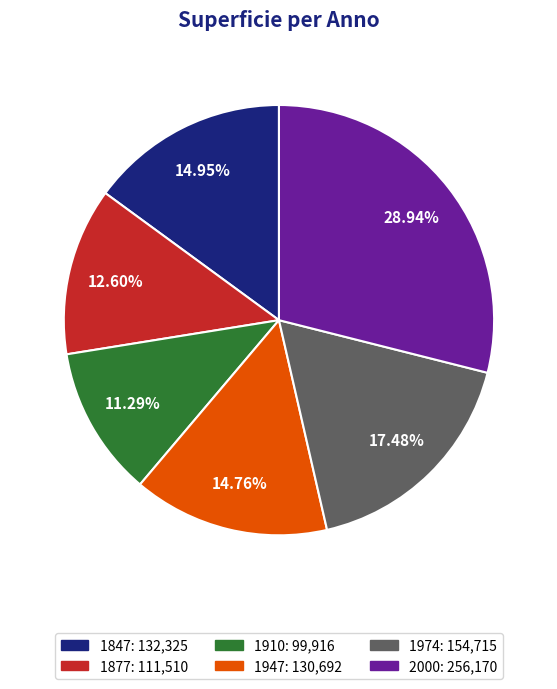

Which category has the smallest portion of the pie?

1910